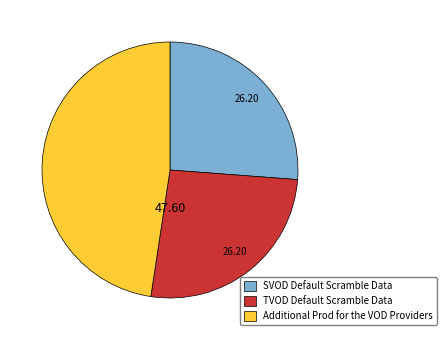

How many slices are in this pie chart?

3